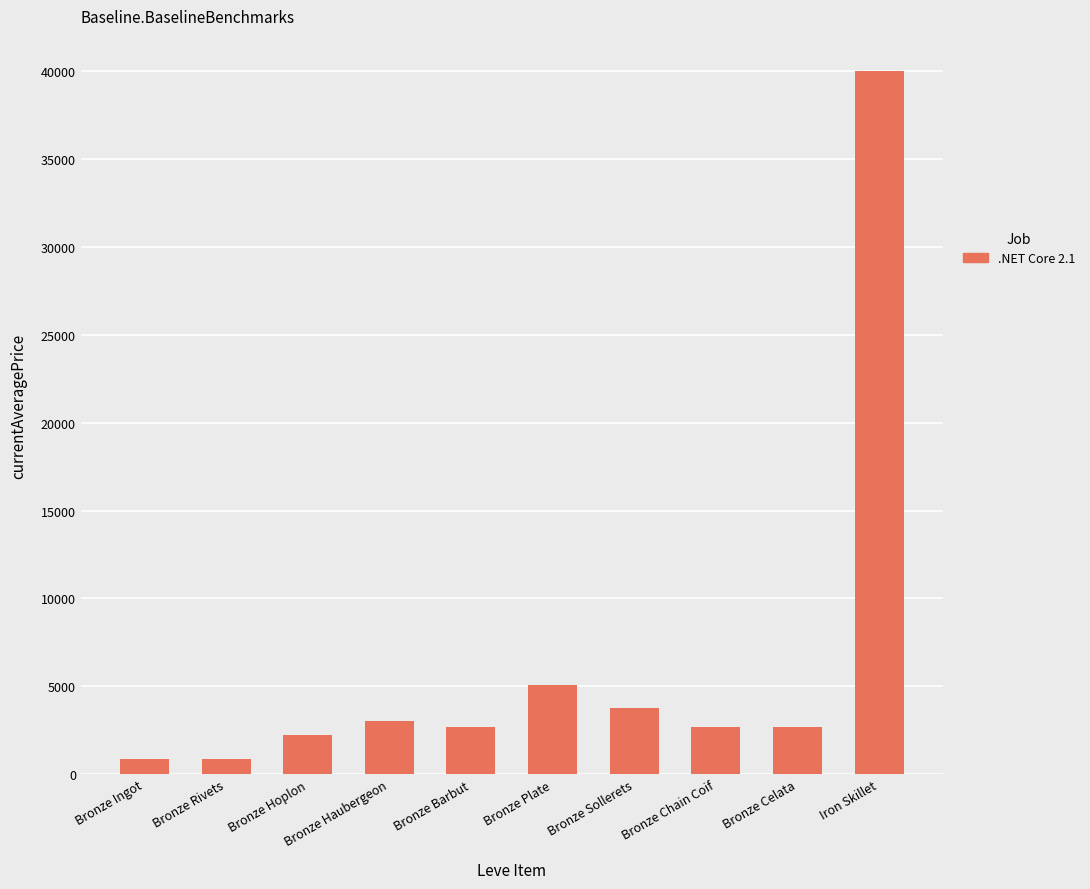

At which label does the data first exceed 2680?

Bronze Haubergeon